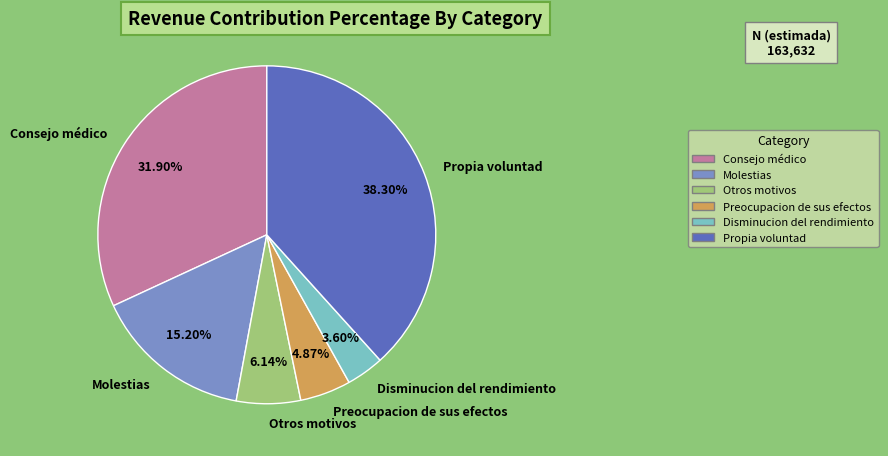

What is the ratio of the value at Preocupacion de sus efectos to the value at Consejo médico?

0.2